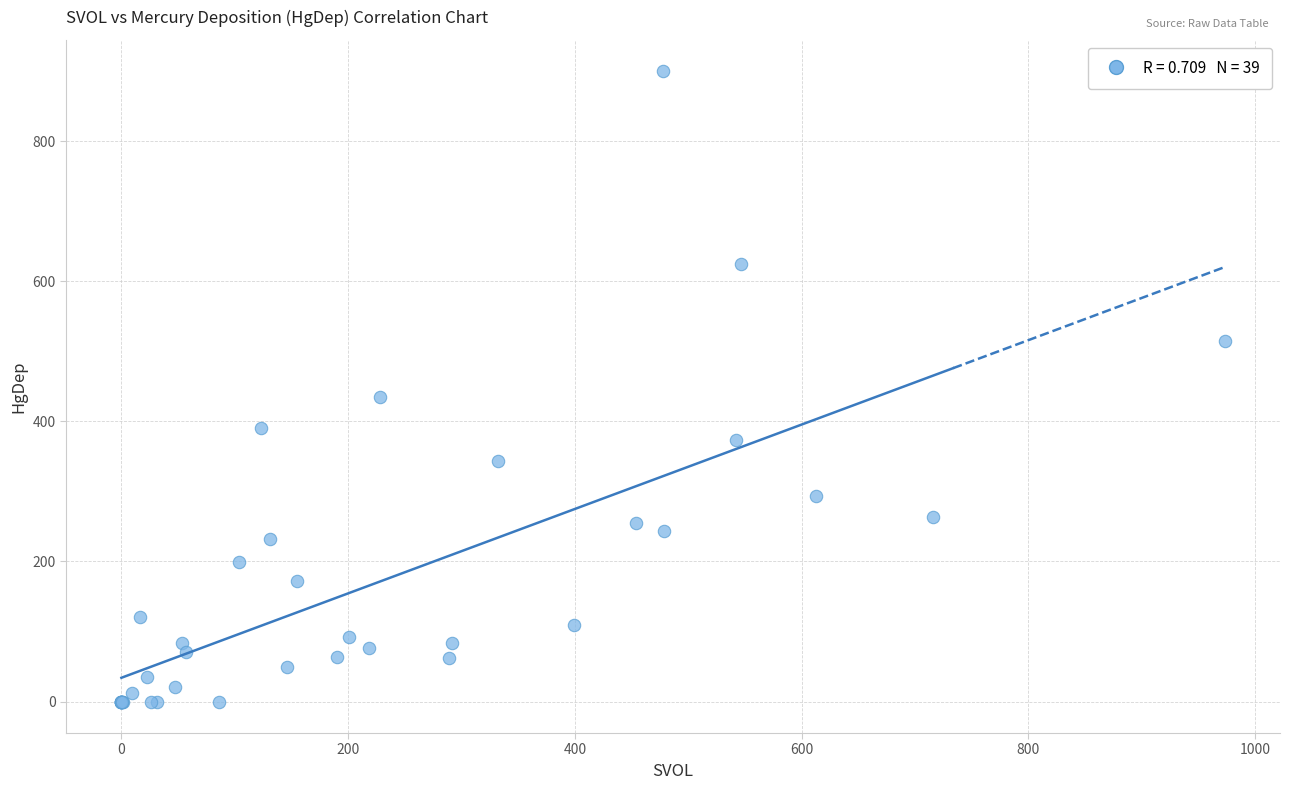

What Y value in the scatter plot is closest to 449?

434.3